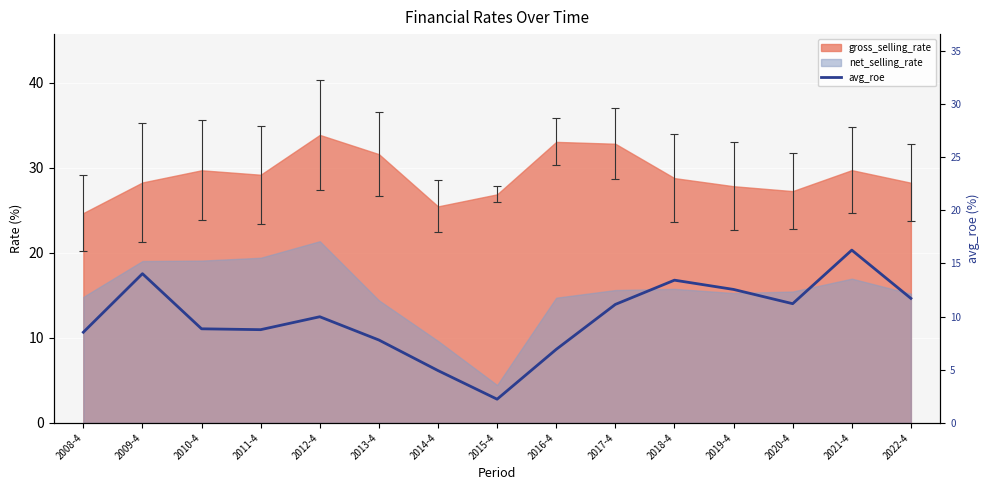

At which category does the data reach its first local peak?

2009-4